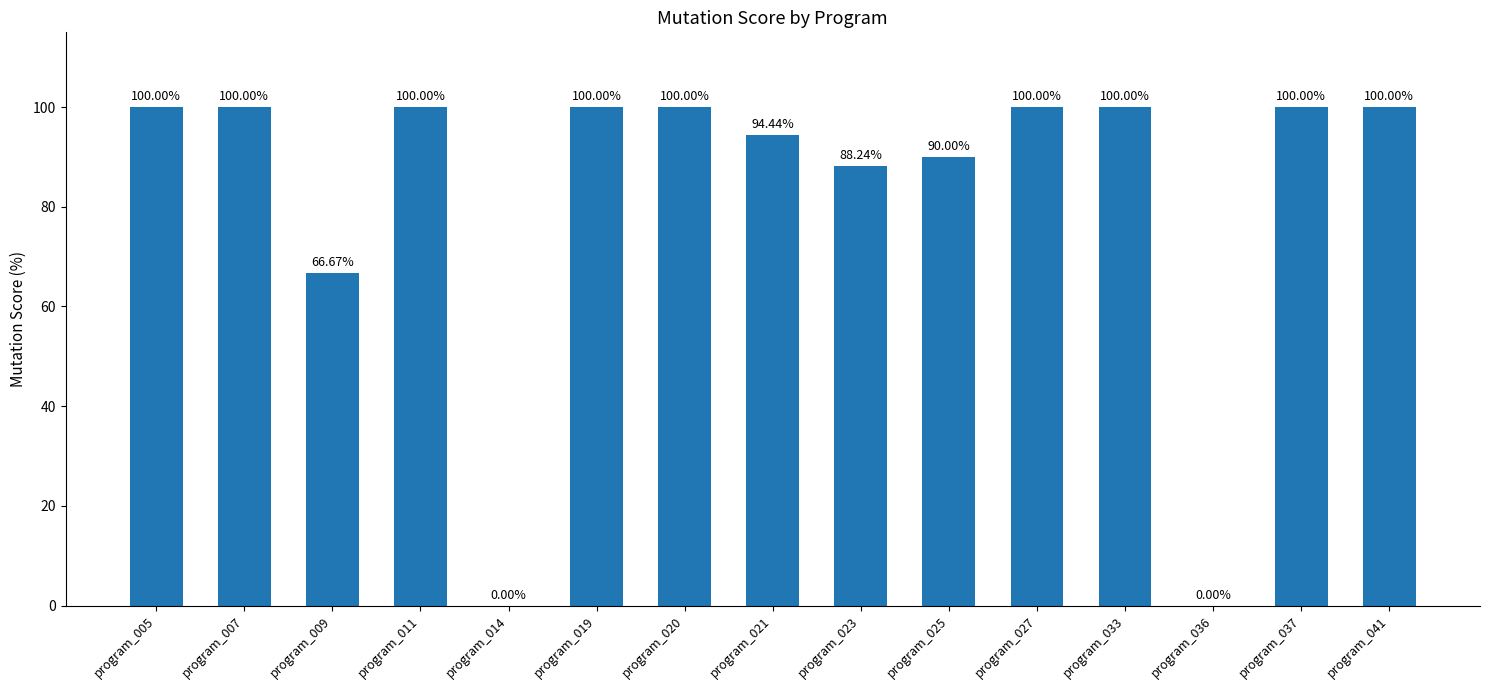

What is the difference between the values at program_041 and program_009?

33.3